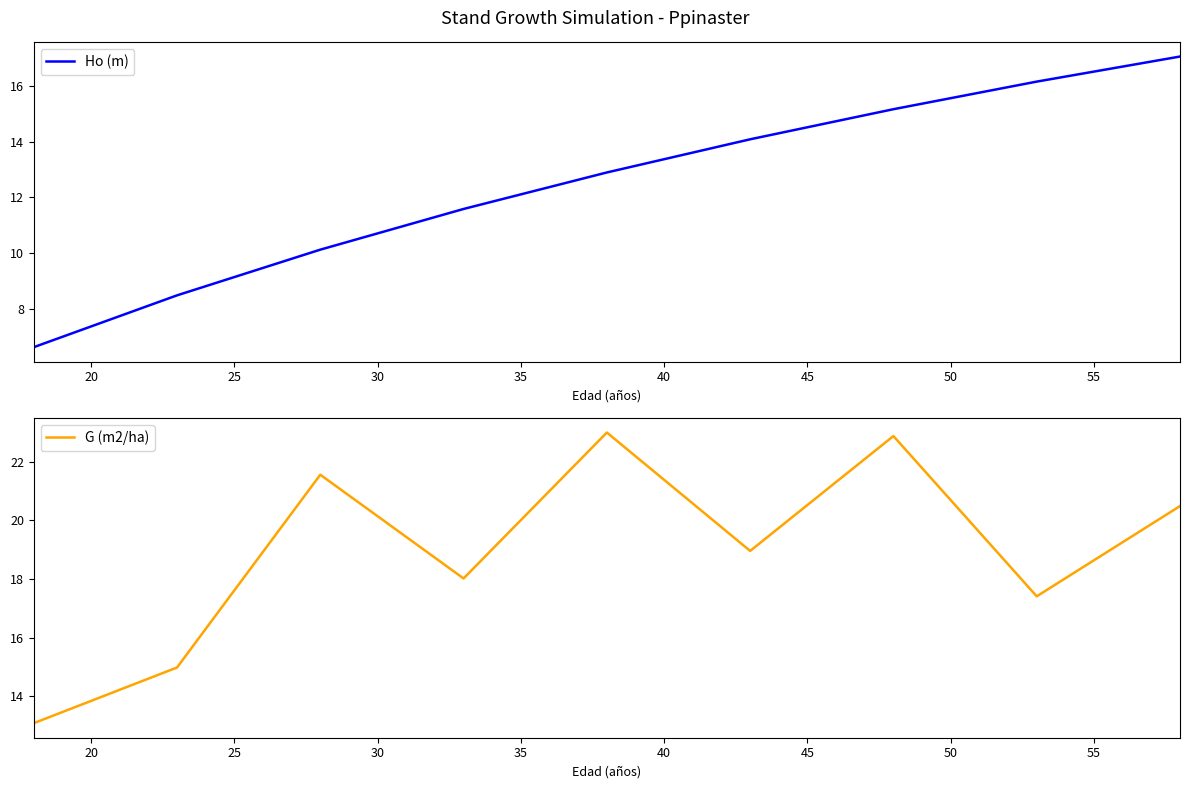

What is the value of the G (m2/ha) point at the 4th from the left?

18.0